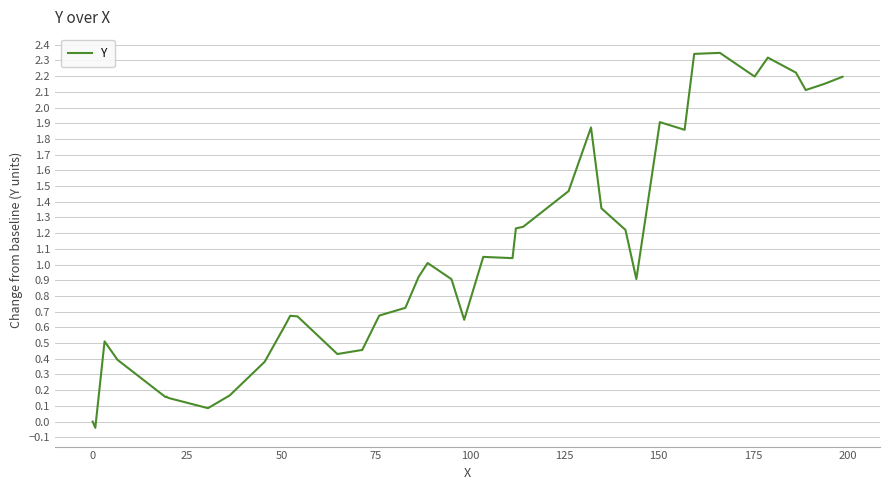

What is the average value?

1.1